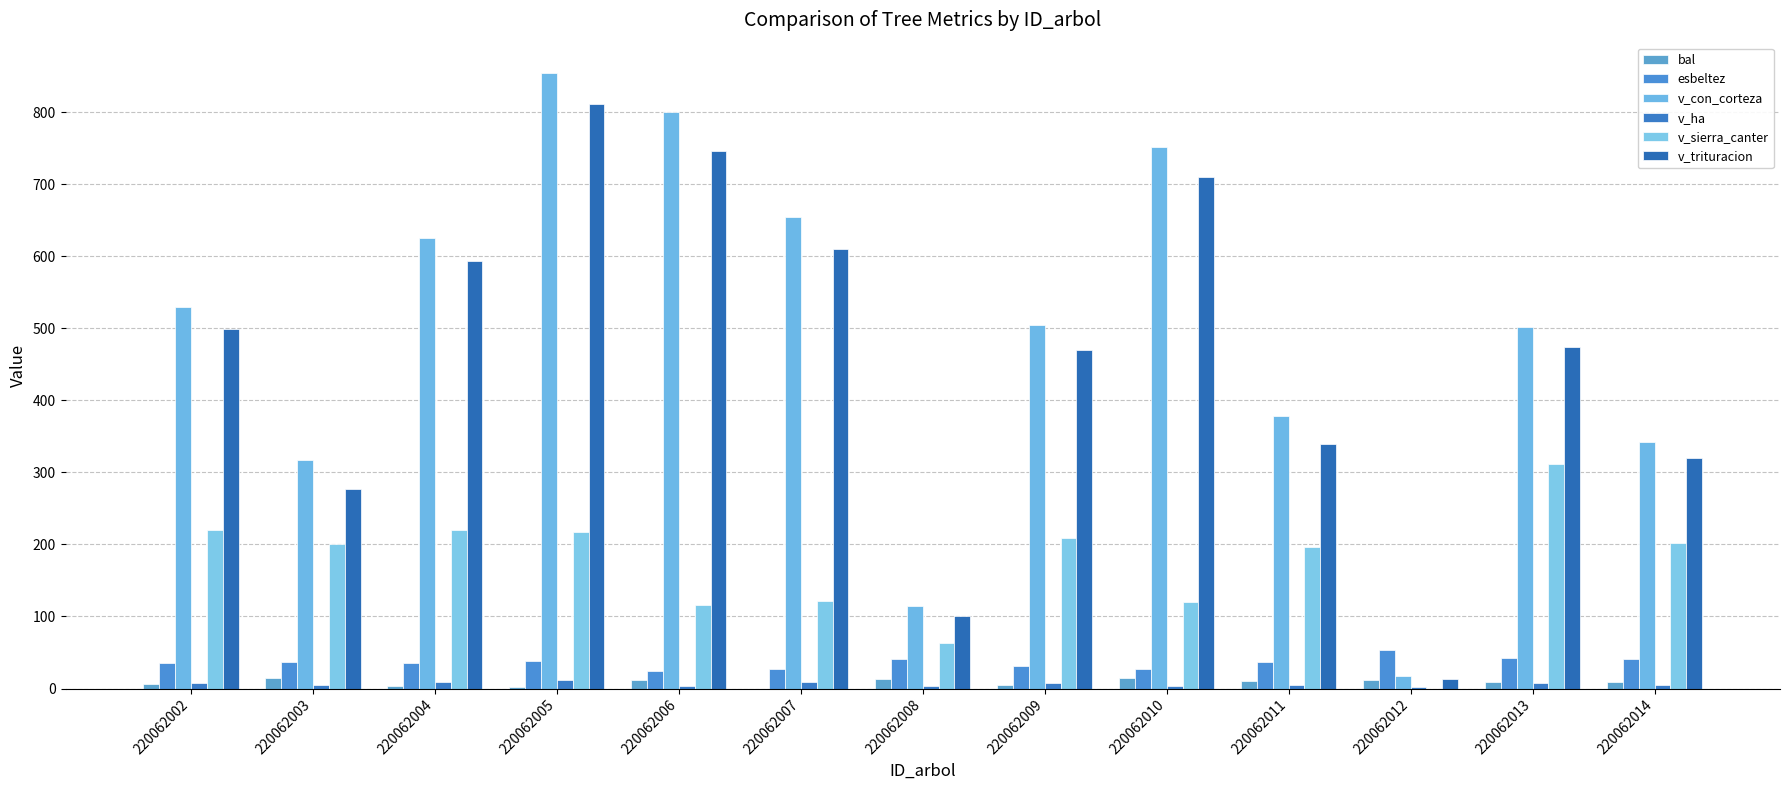

What is the difference between the maximum and second lowest values in the v_sierra_canter series?

249.2